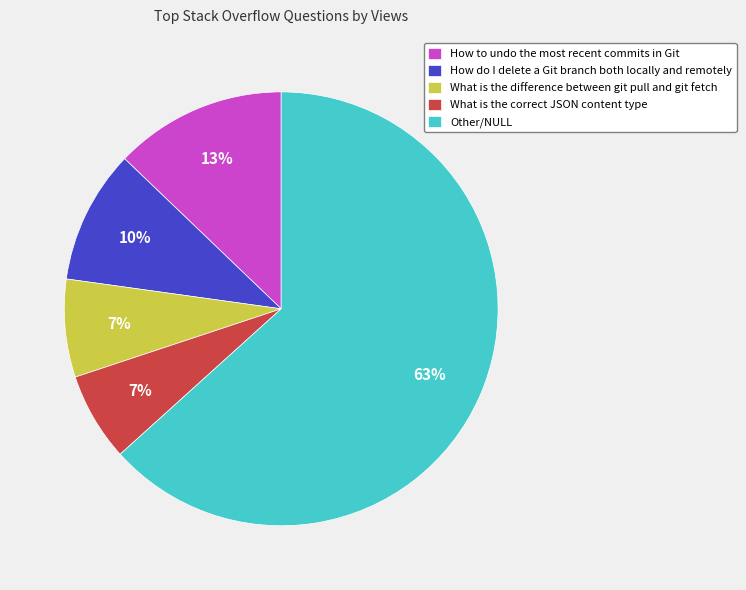

Do What is the difference between git pull and git fetch and How to undo the most recent commits in Git together represent more than half of the pie?

No